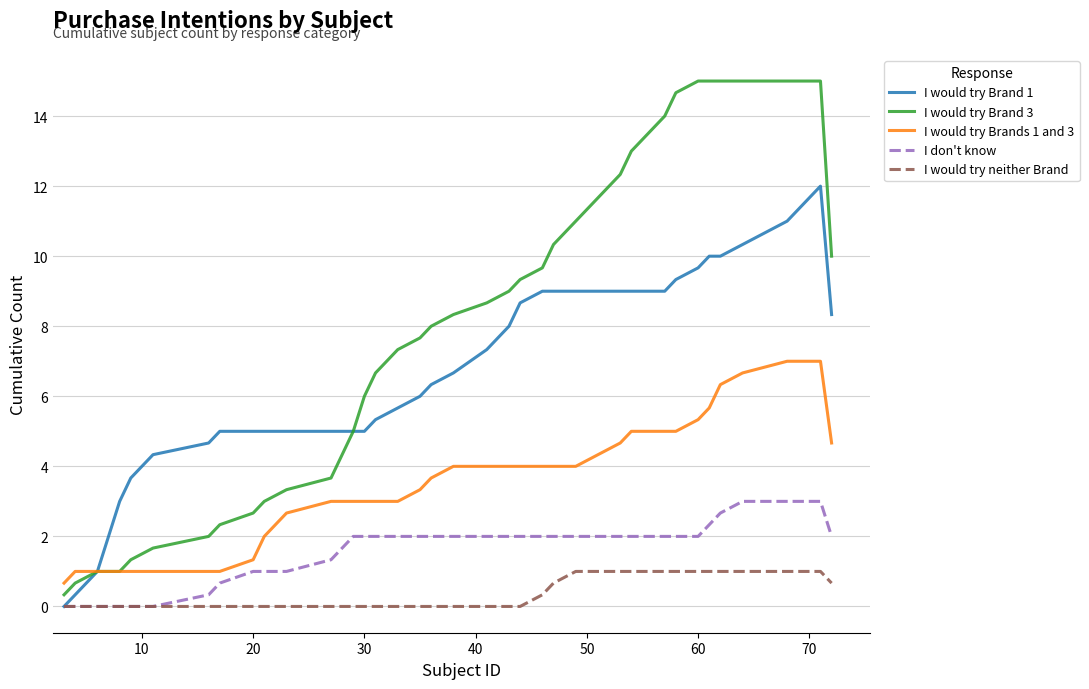

Which series has the largest total across all categories?

I would try Brand 3